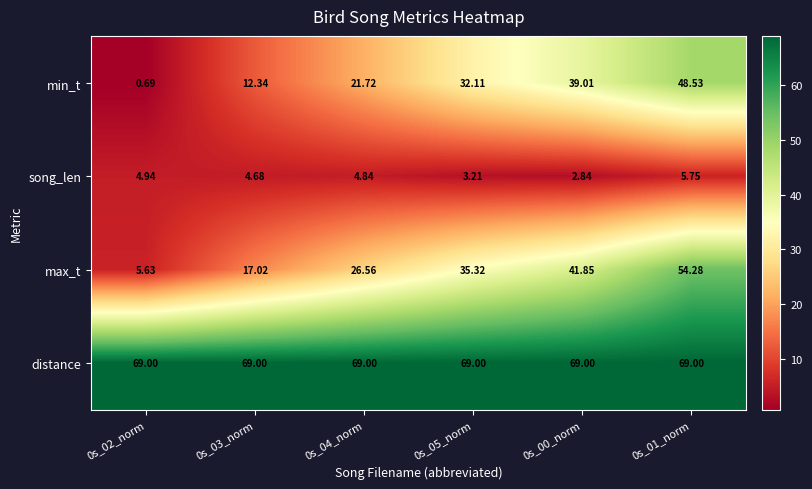

Which series has the widest spread of values?

max_t